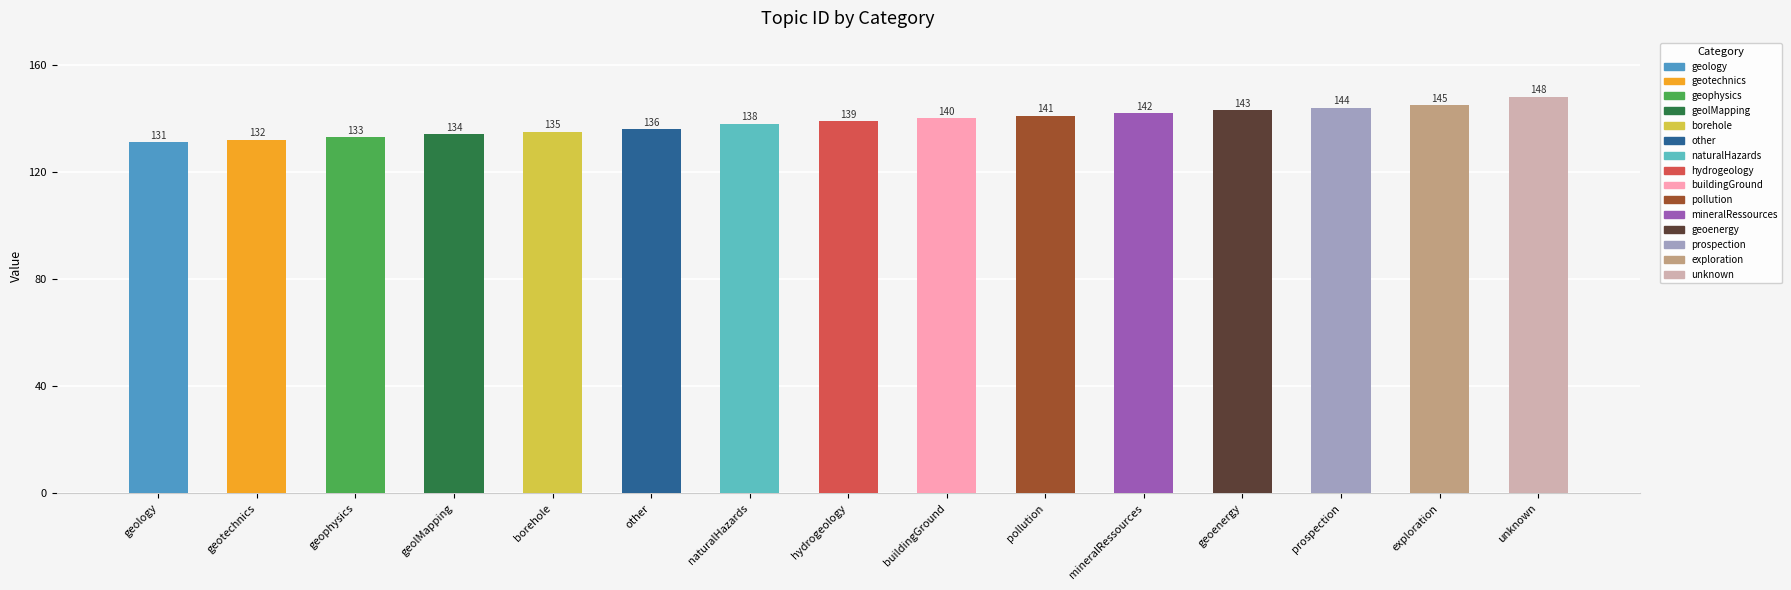

Reading left to right, list all the values displayed in this chart.

geology=131	geotechnics=132	geophysics=133	geolMapping=134	borehole=135	other=136	naturalHazards=138	hydrogeology=139	buildingGround=140	pollution=141	mineralRessources=142	geoenergy=143	prospection=144	exploration=145	unknown=148